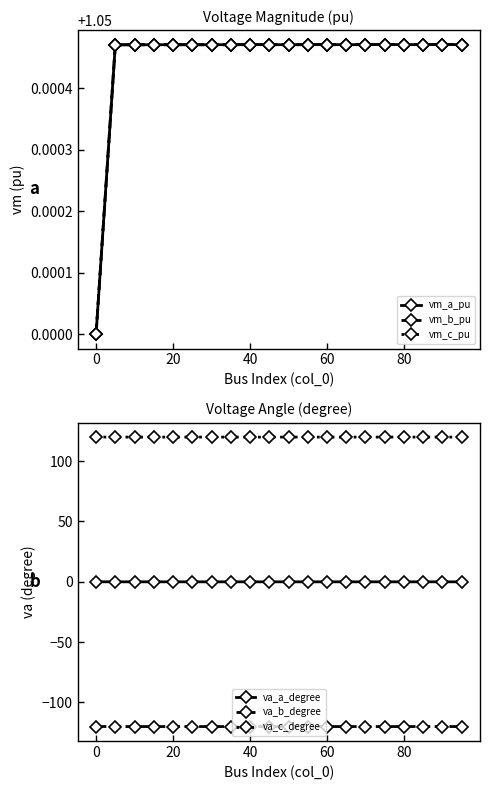

True or false: va_b_degree has a value of -57.0 at 20.

False